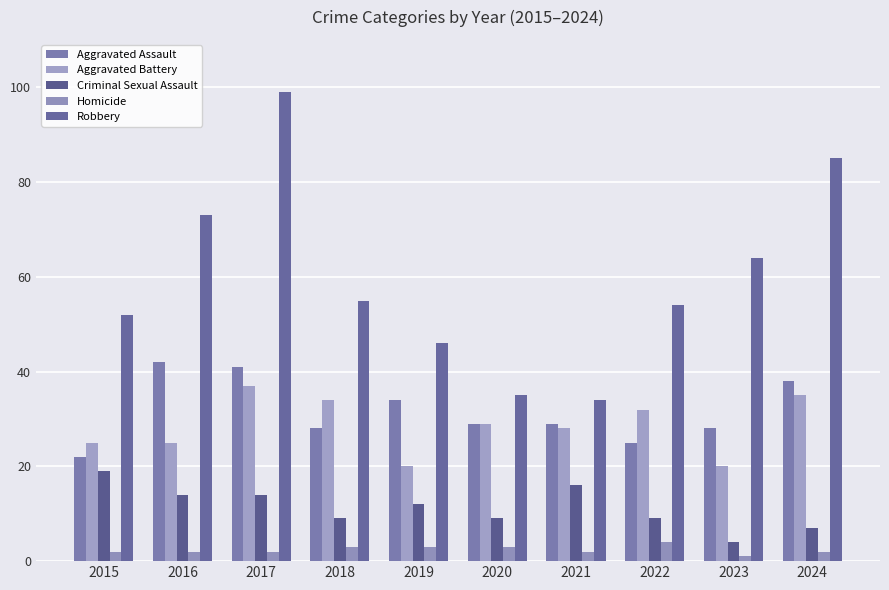

What are all the series names shown in the legend?

Aggravated Assault, Aggravated Battery, Criminal Sexual Assault, Homicide, Robbery